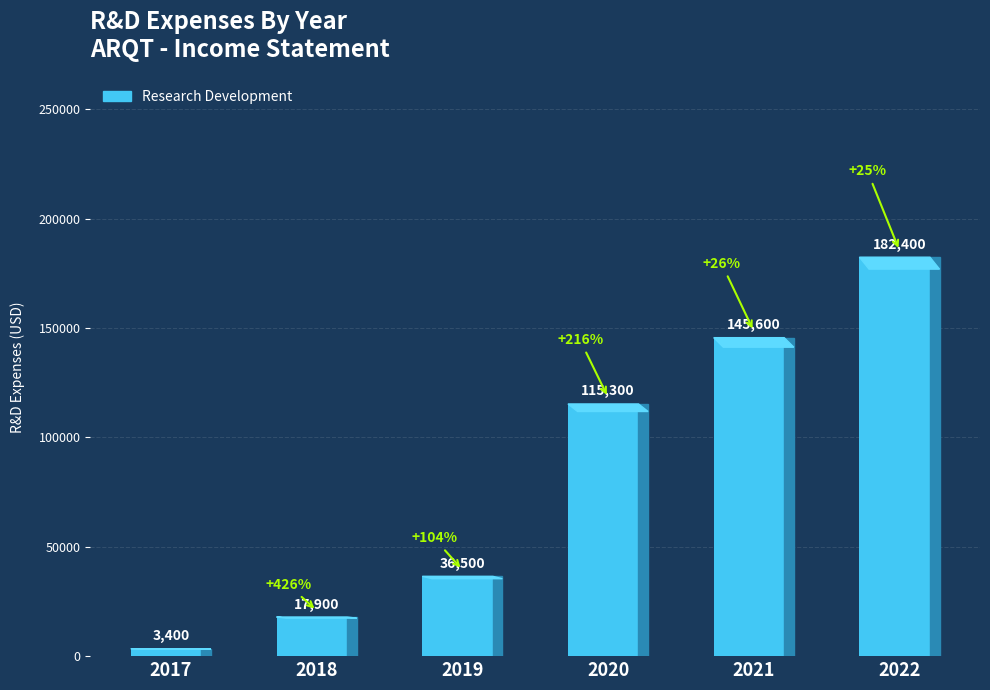

What is the difference between the values at 2021 and 2018?

127700